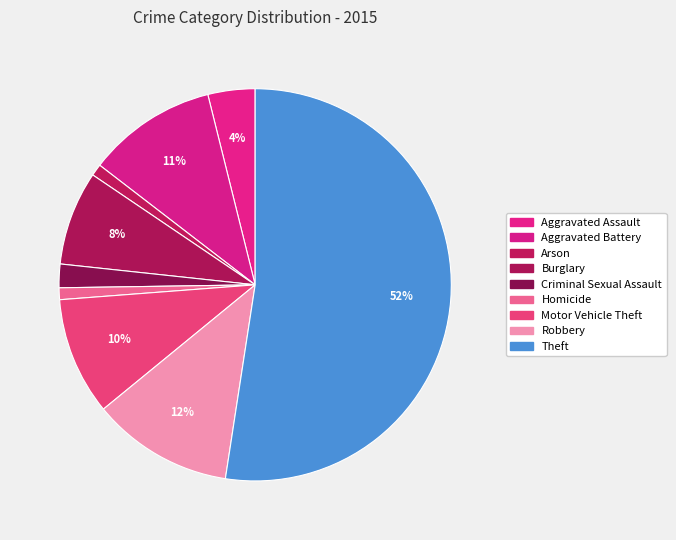

What is the smallest slice in the pie chart?

Arson